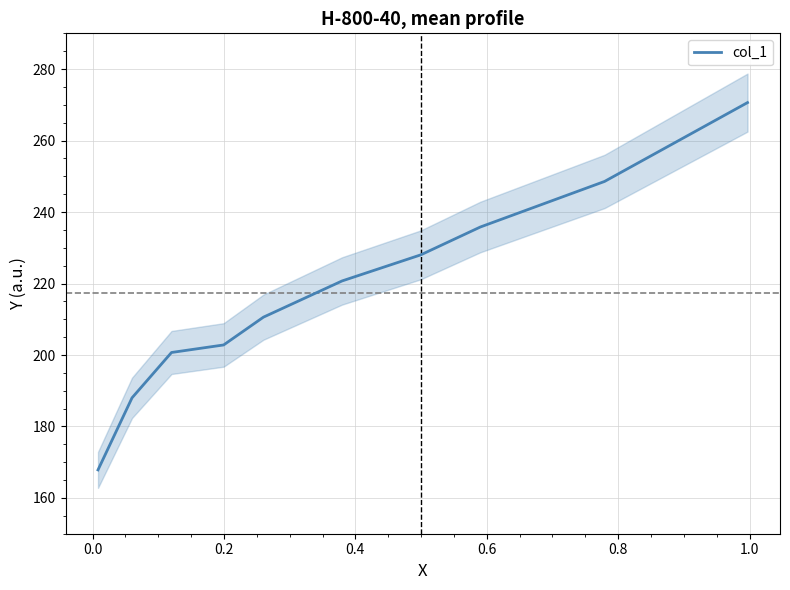

The chart shows a value of 49.8 at 0.2. True or false?

False